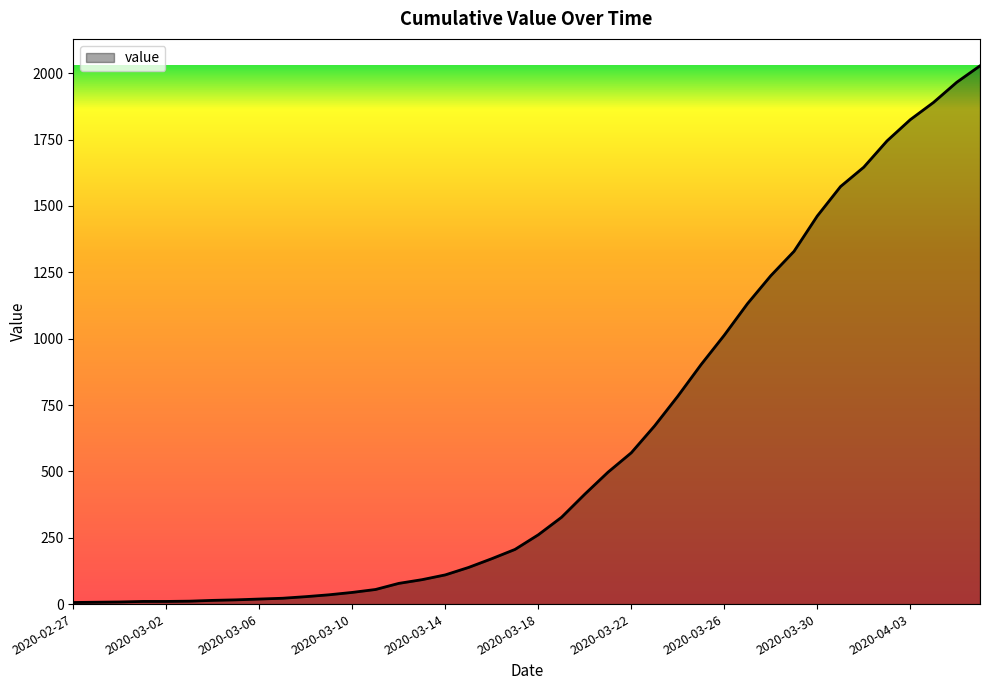

What is the minimum value shown in the chart?

6